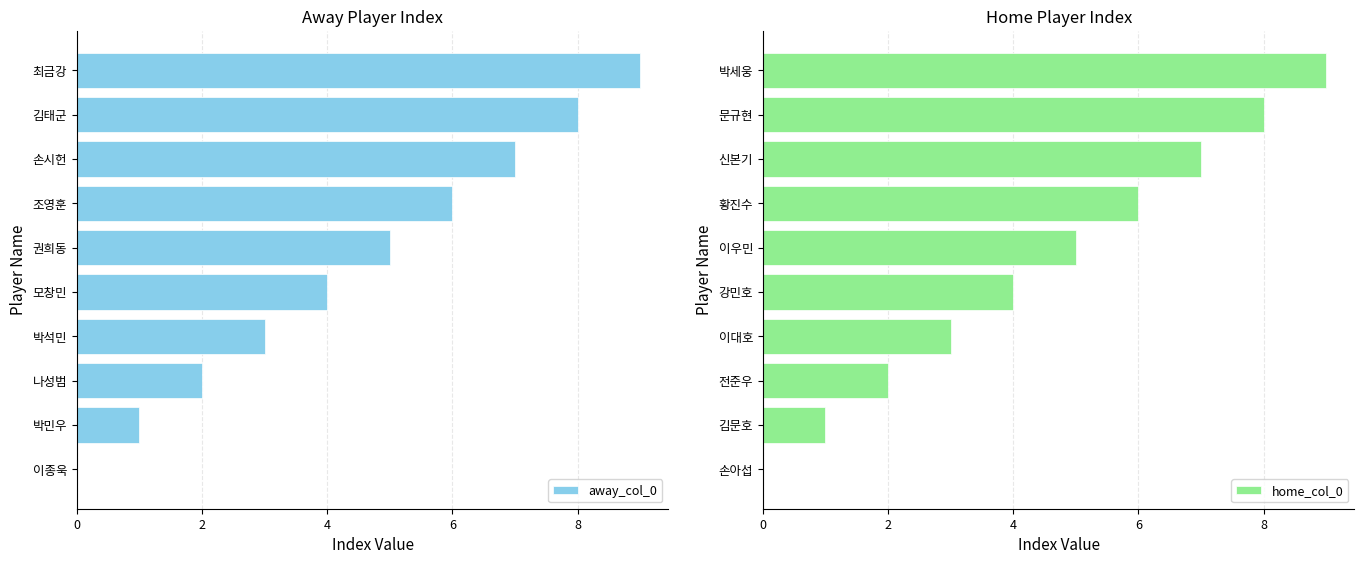

The away_col_0 series shows 9 at 최금강. True or false?

True